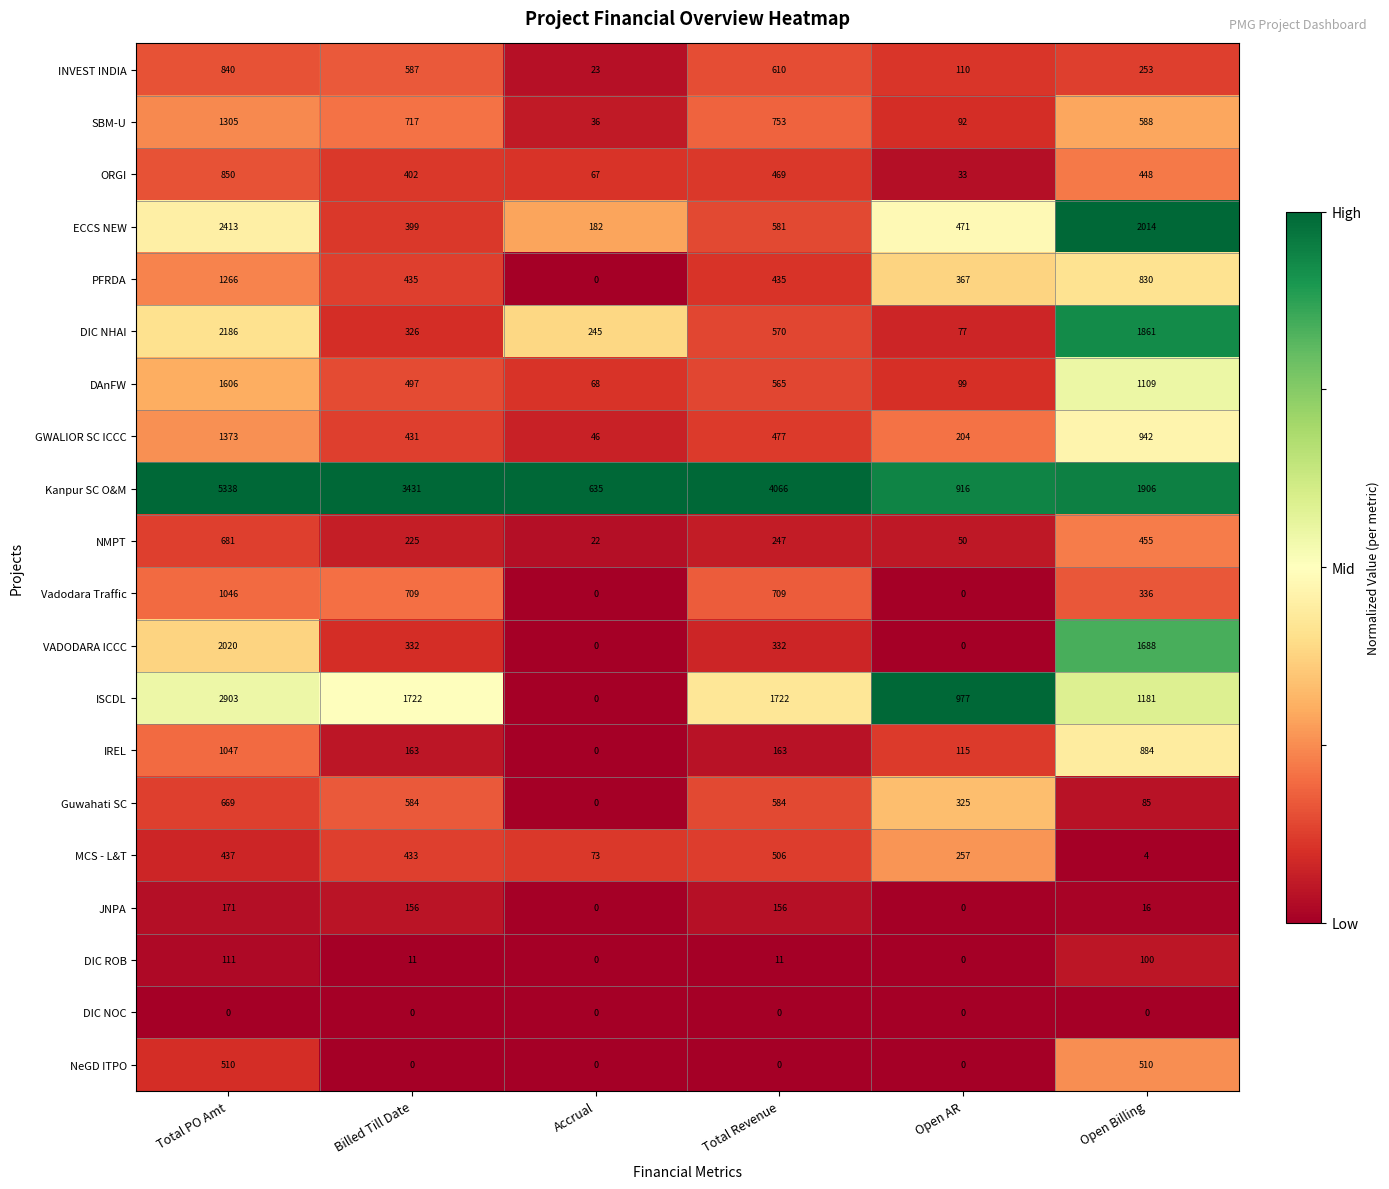

At which label does Kanpur SC O&M first exceed 3431?

Total PO Amt